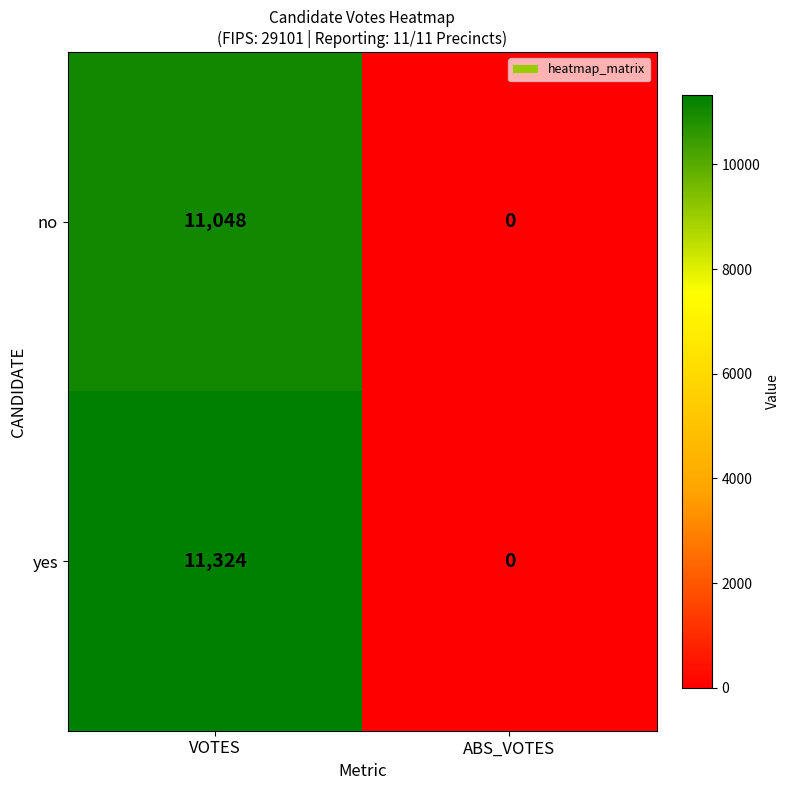

Rank the series by their maximum value, from lowest to highest.

no, yes